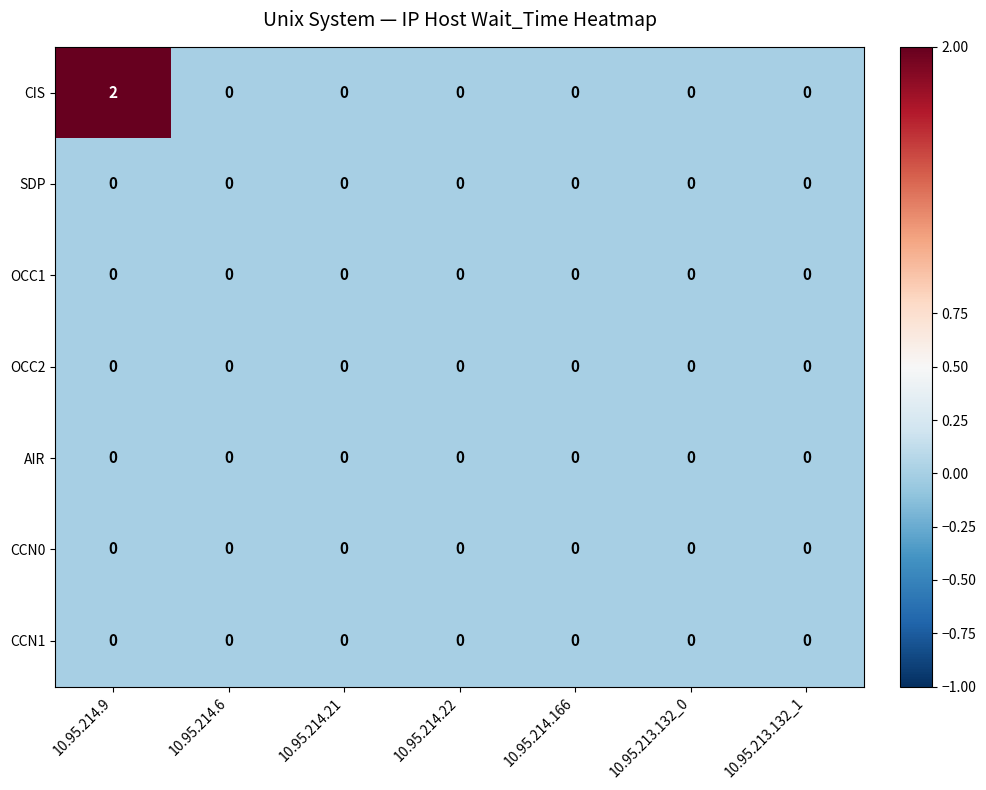

Which series changed the most between 10.95.214.9 and 10.95.214.21?

CIS